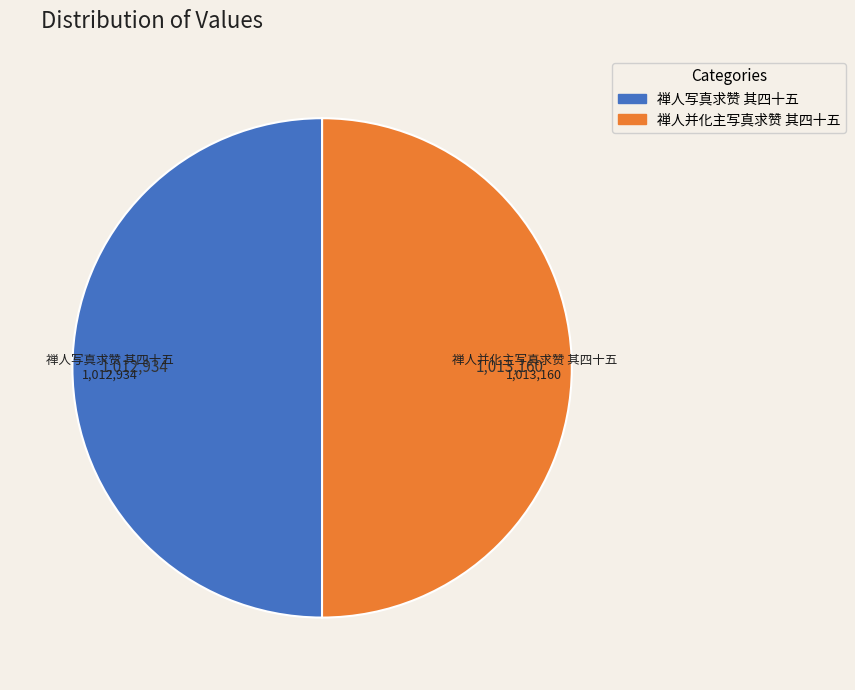

How many segments does this pie chart have?

2